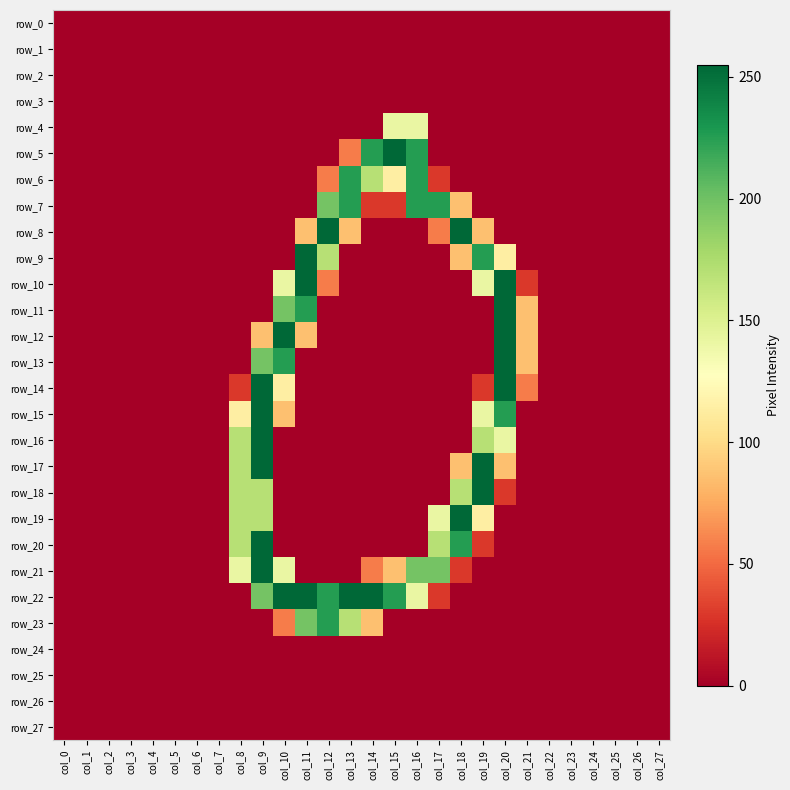

What is the sum of all row_14 values?

739